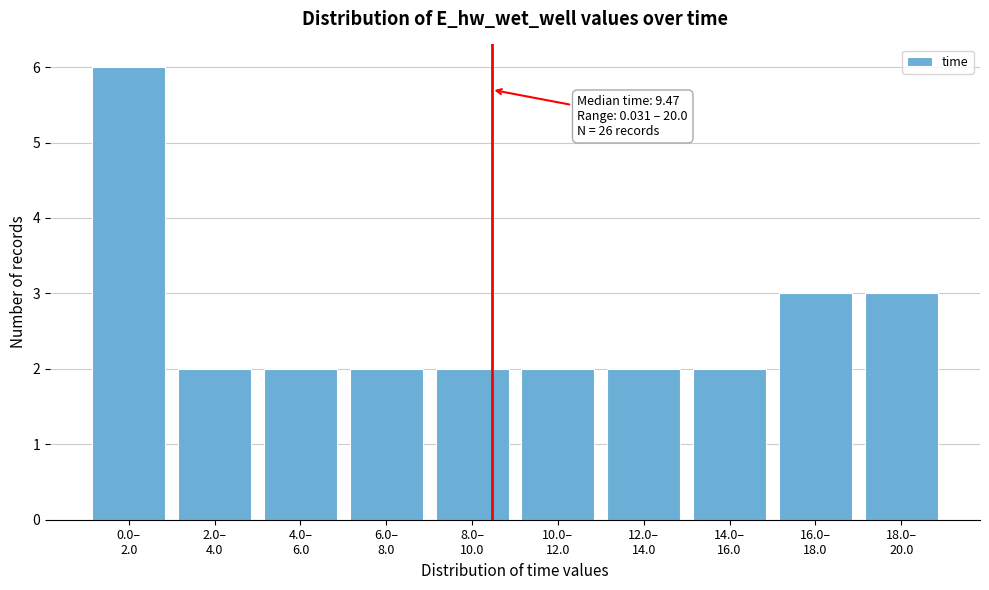

Reading left to right, list all the values displayed in this chart.

6	2	2	2	2	2	2	2	3	3